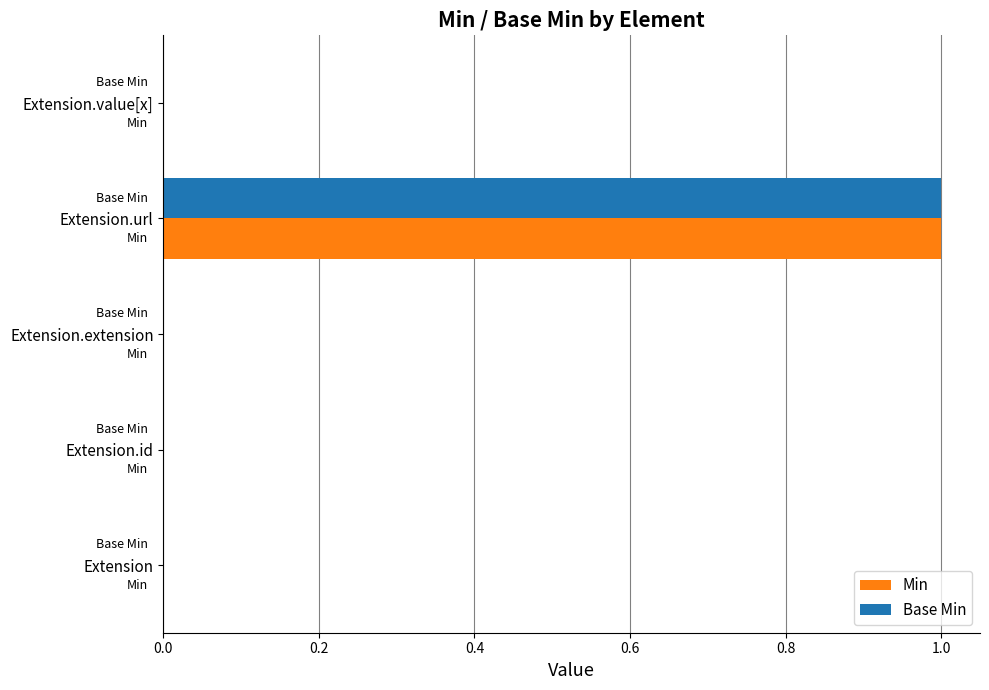

How many categories are shown in the chart?

5